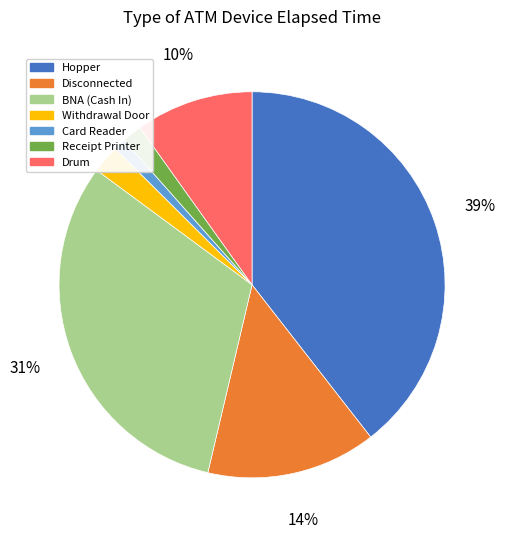

Is Withdrawal Door the majority of the pie?

No